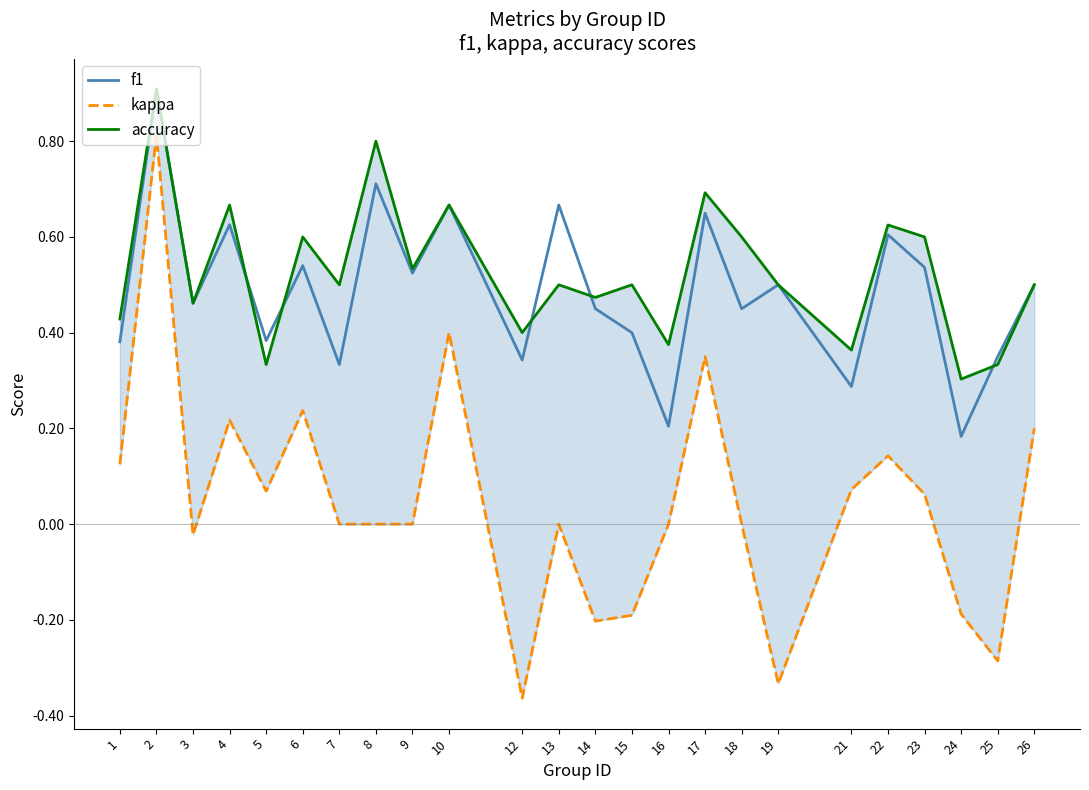

True or false: accuracy and kappa intersect in this chart.

False